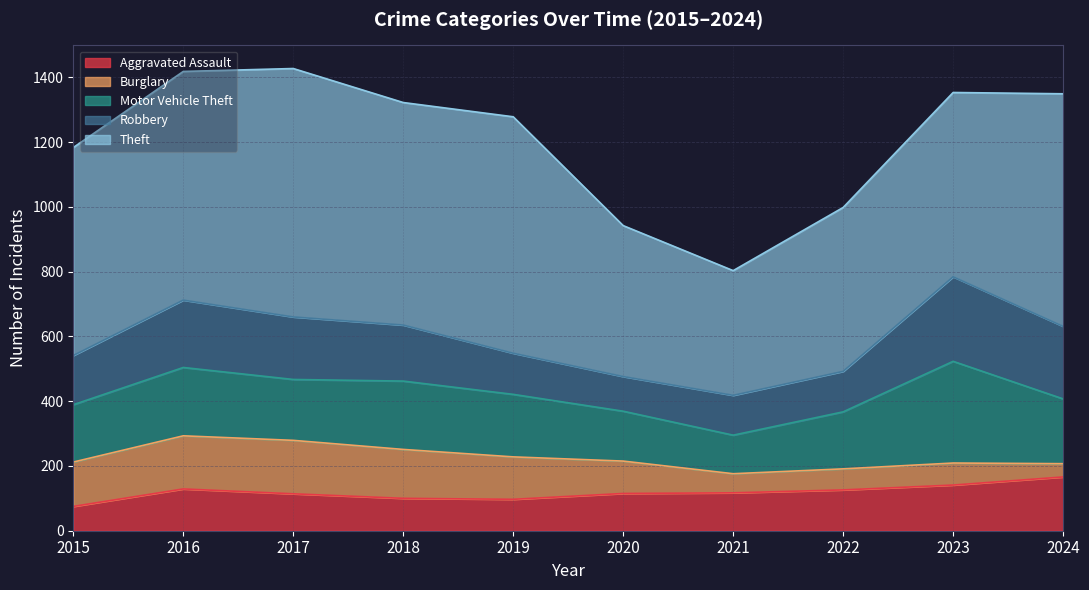

Is it true that Motor Vehicle Theft equals 201 at 2023?

False